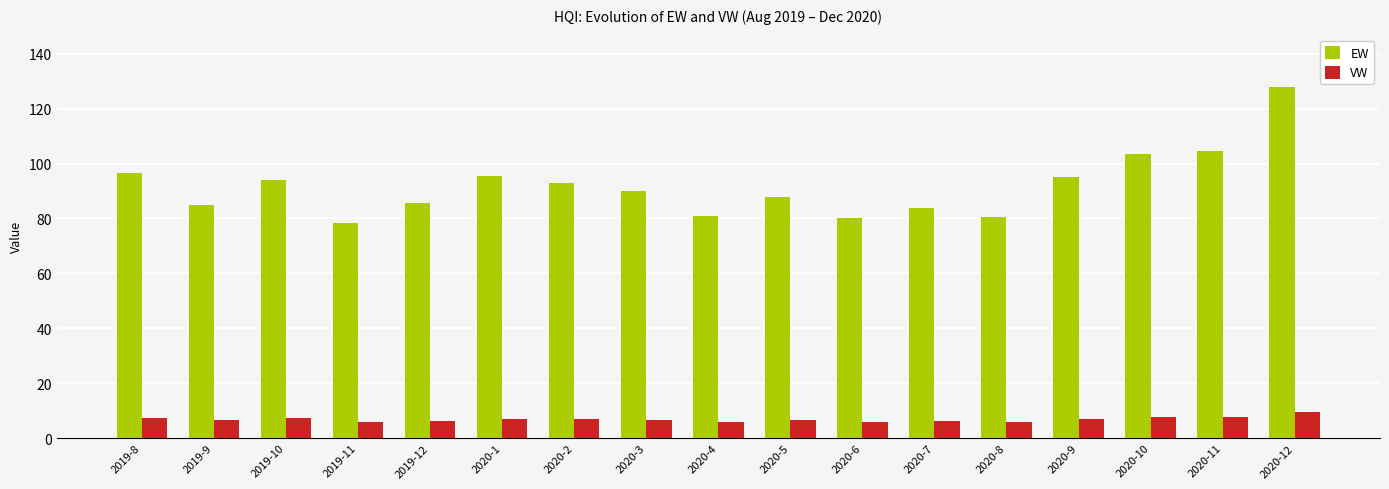

What are all the series names shown in the legend?

EW, VW